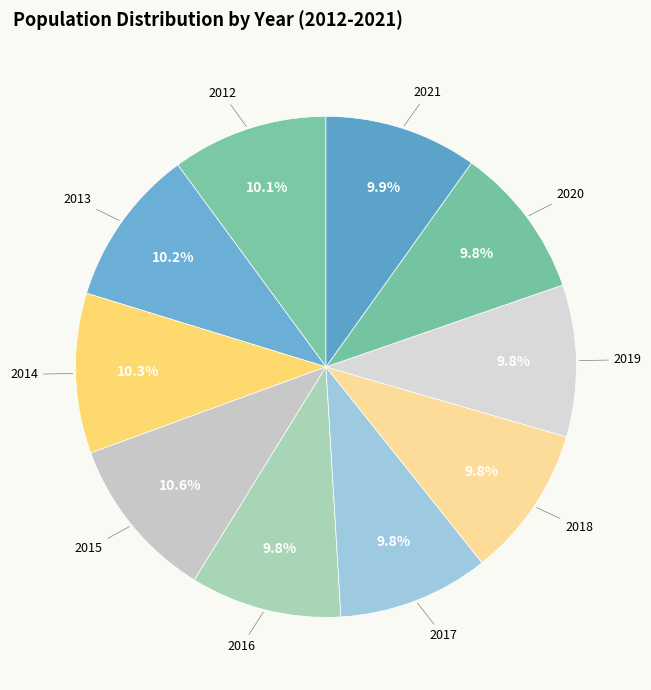

Is it true that 2016 is 10% of the pie?

True